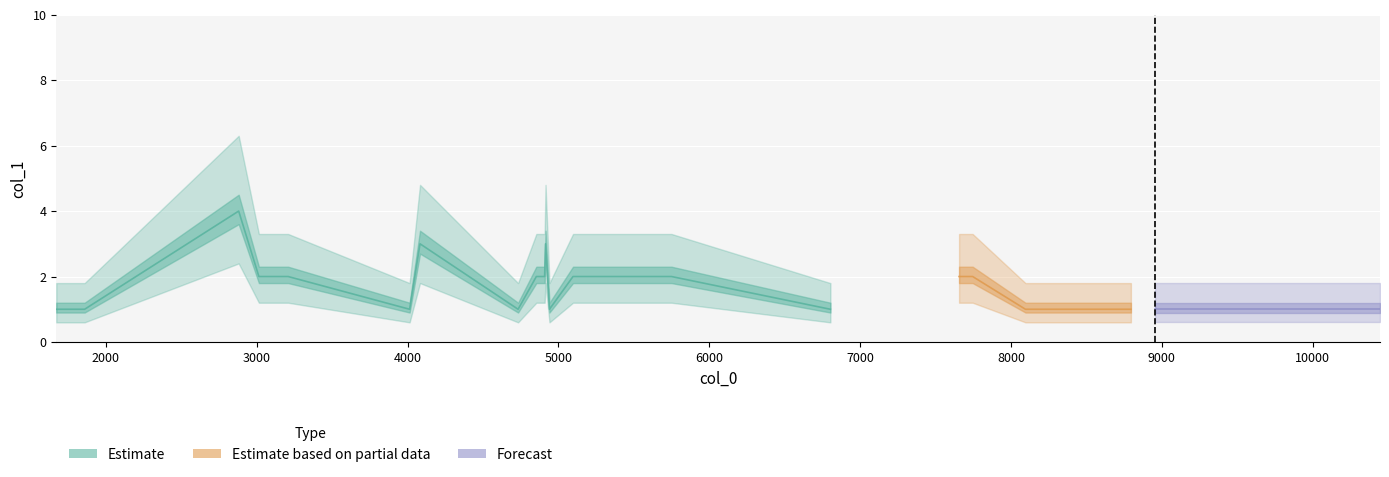

At which category does the data reach its first local valley?

4014